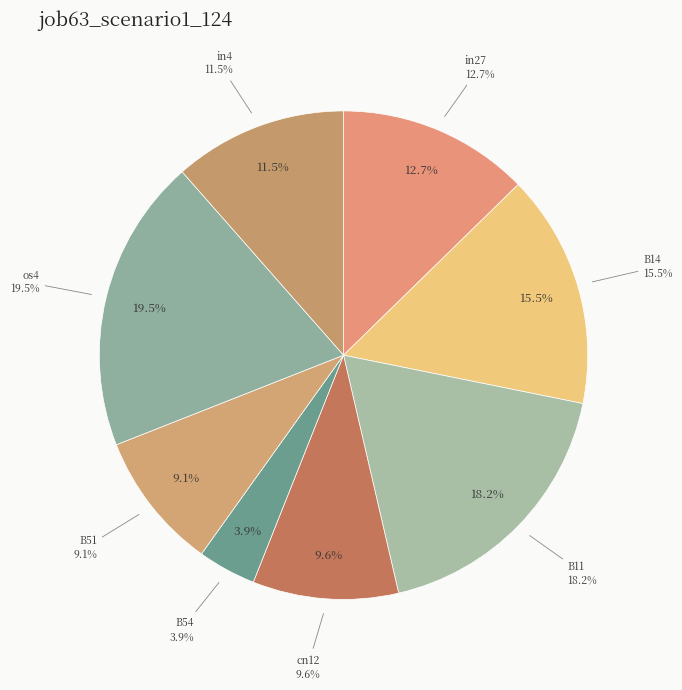

Combined, what portion of the pie is cn12 and B11?

27.8%